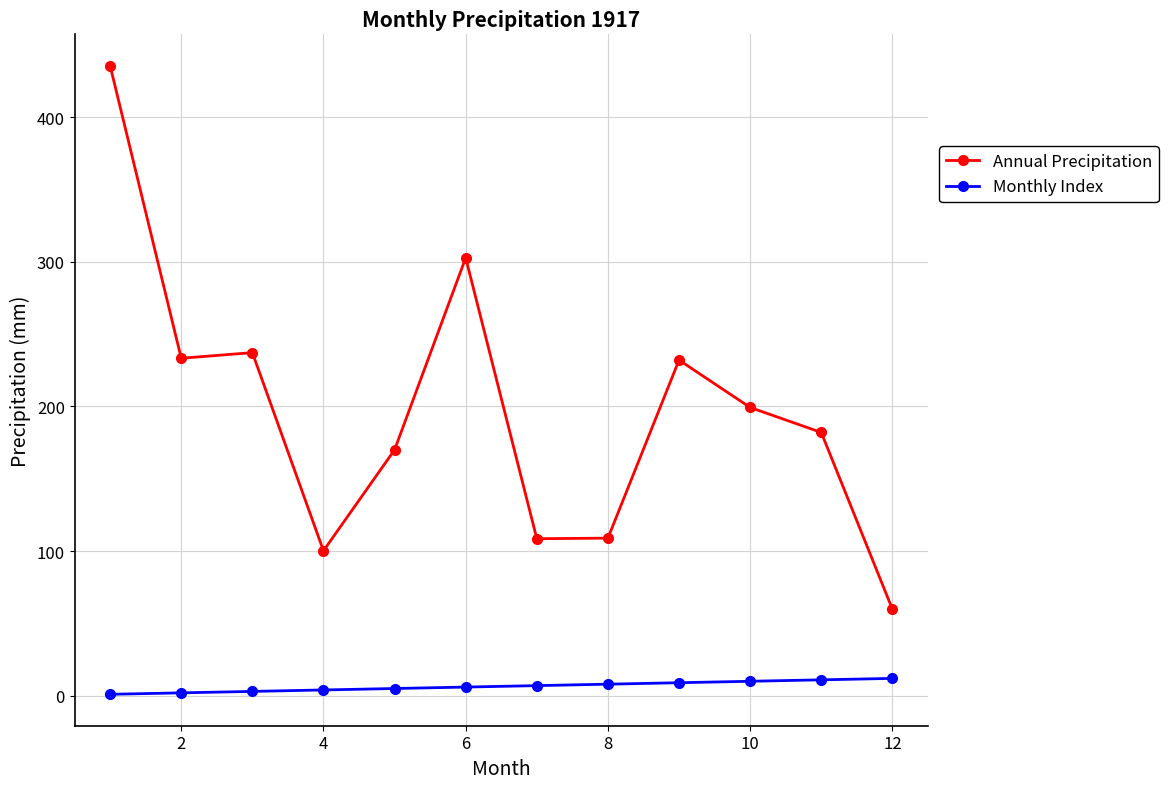

What is the value of the Annual Precipitation point at the 8th from the left?

109.0